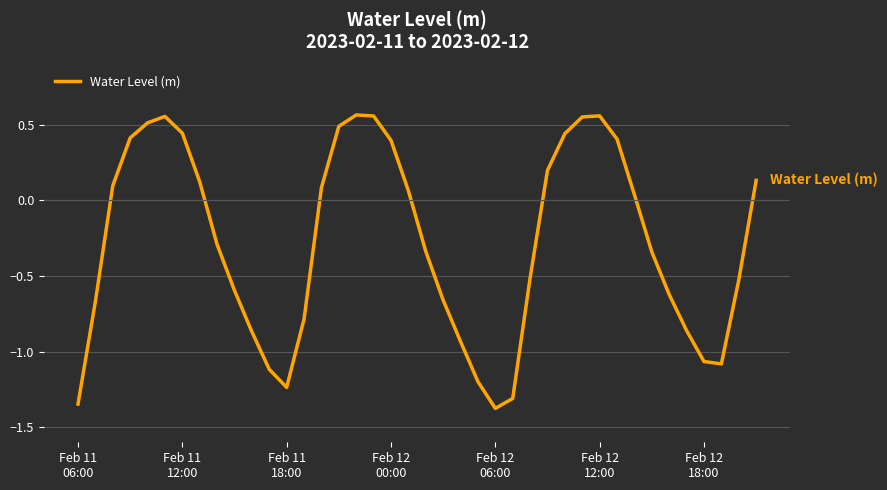

What is the minimum value shown in the chart?

-1.4